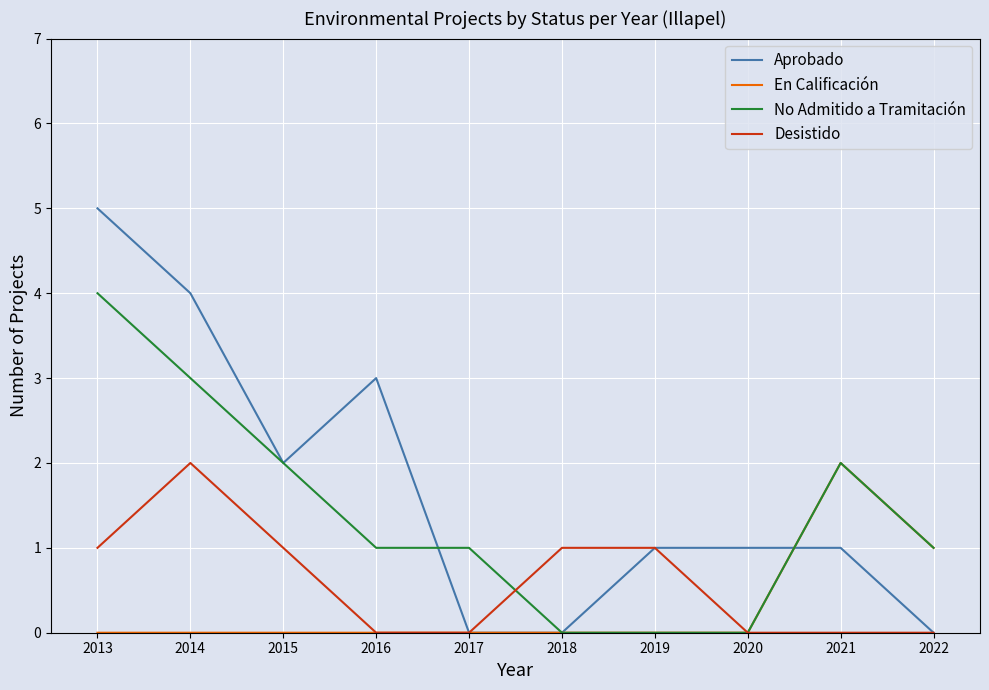

Which series changed the most between 2017 and 2021?

En Calificación